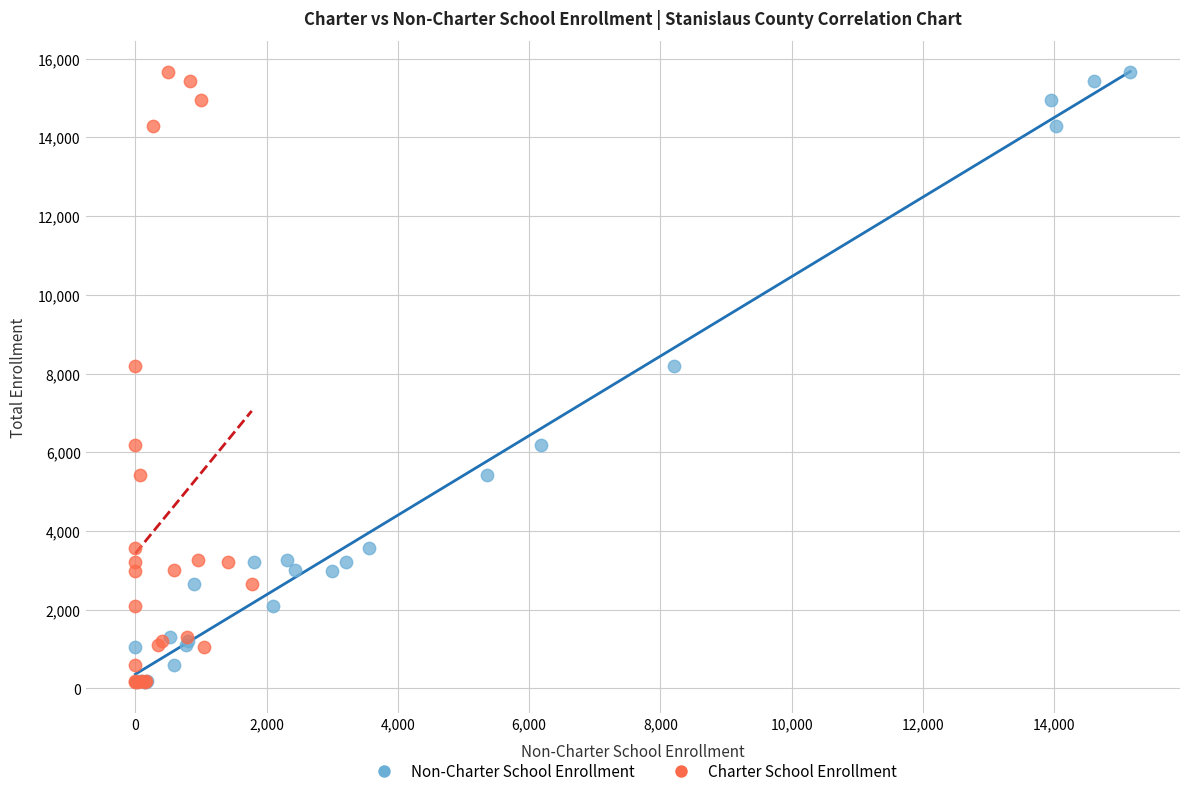

What are all the series names shown in the legend?

Non-Charter School Enrollment, Charter School Enrollment